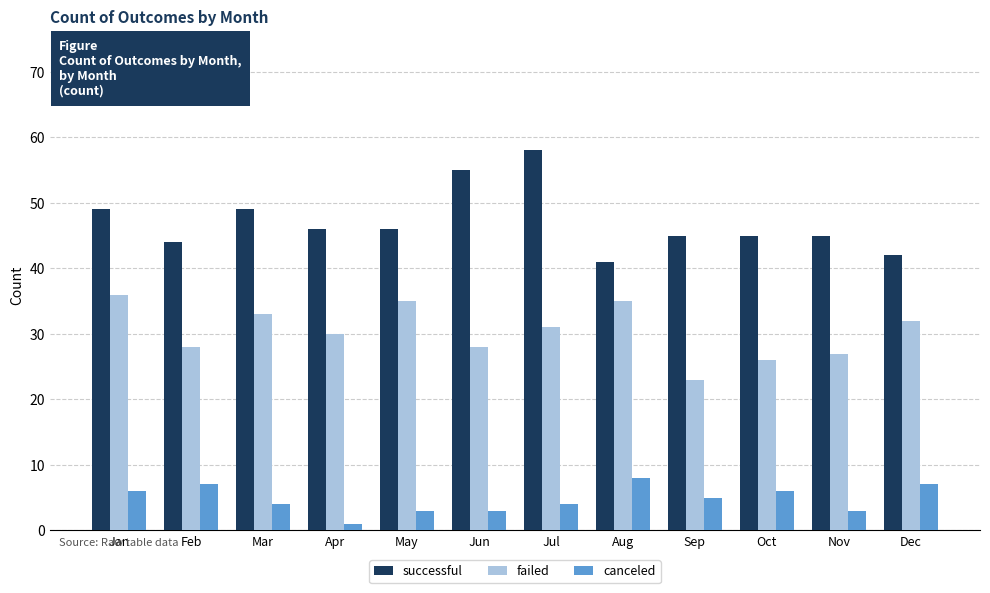

The value of successful at Aug is 41. True or false?

True